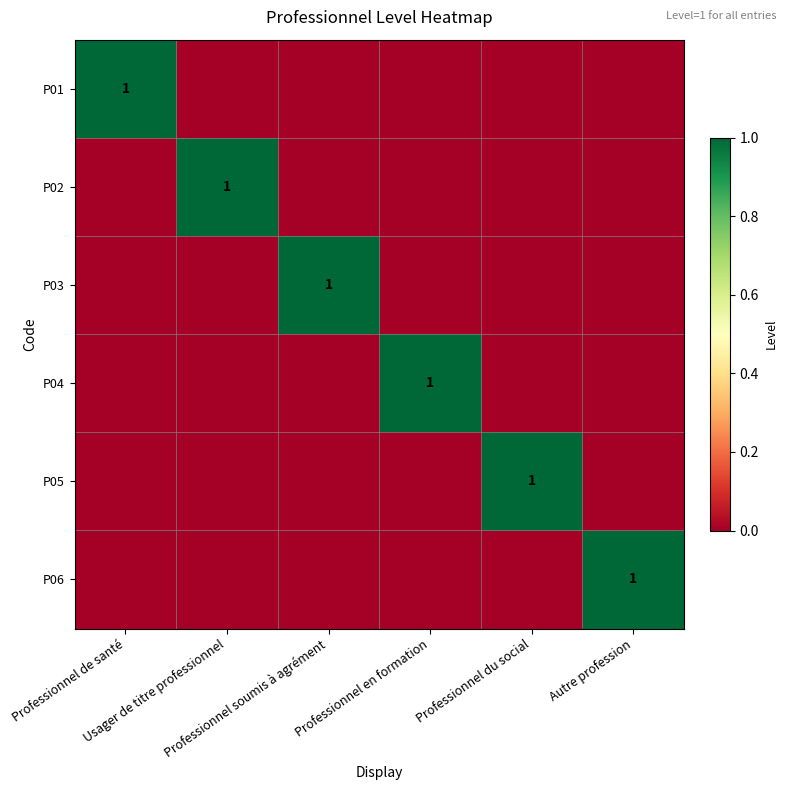

How many data points in P03 are above 0?

1